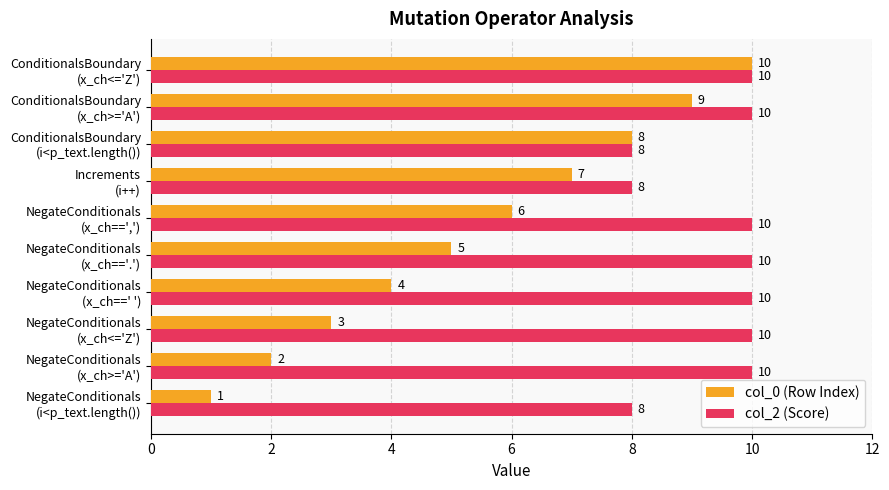

Rank the series by their average value, from highest to lowest.

col_2 (Score), col_0 (Row Index)